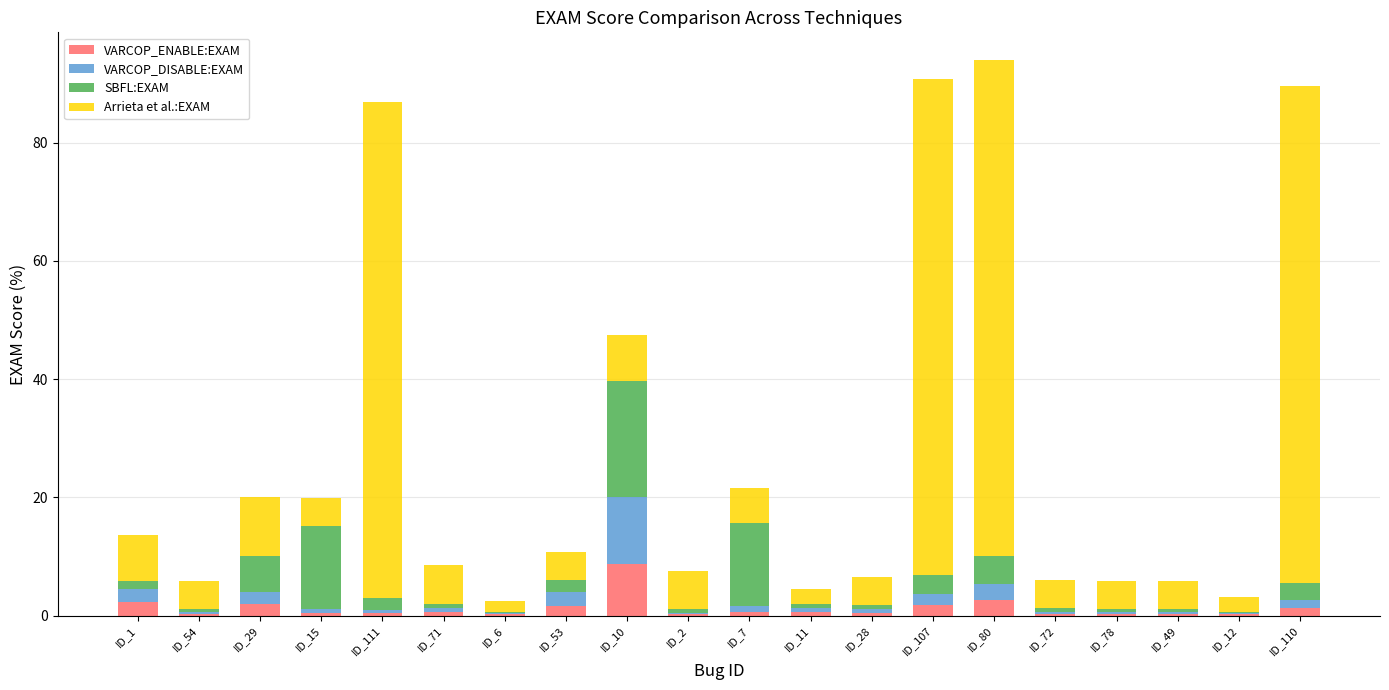

What is the highest value of the VARCOP_ENABLE:EXAM series?

8.7